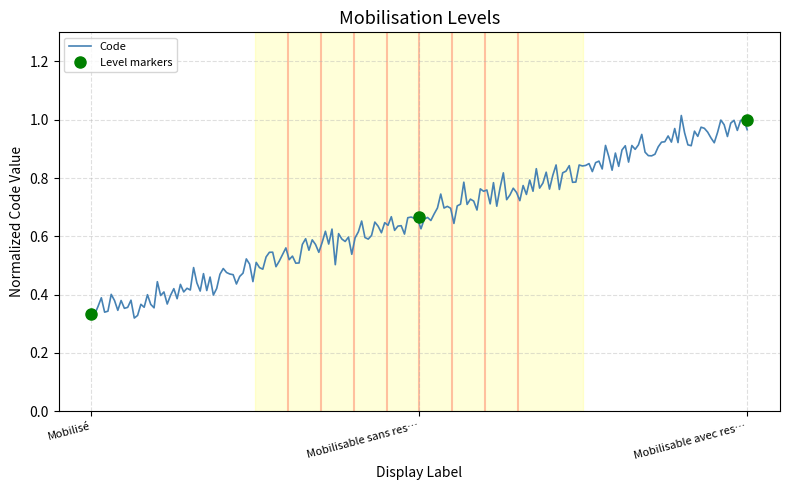

Which label corresponds to the smallest value in the chart?

Mobilisé